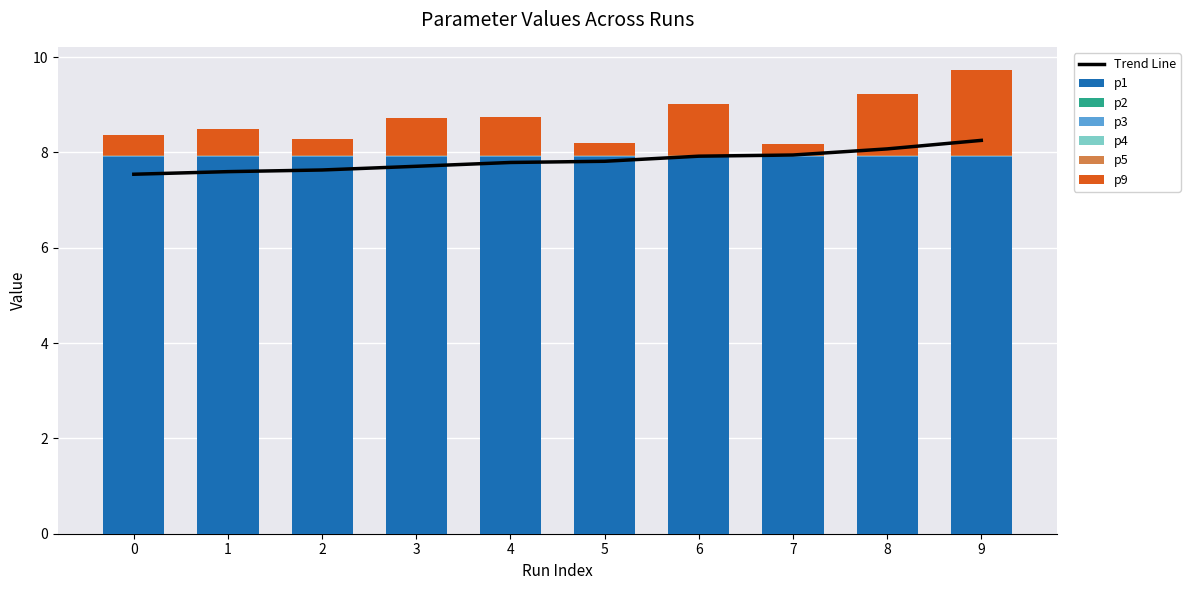

Between 1 and 5, which is larger?

1